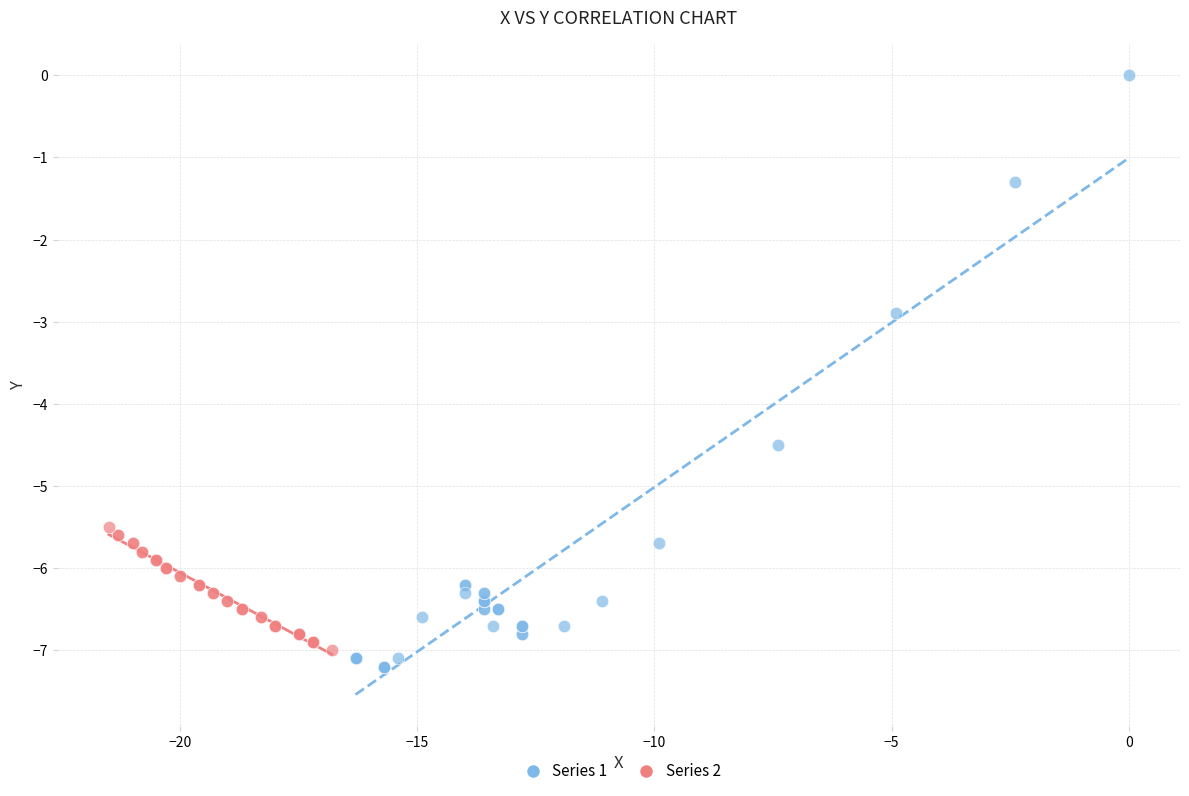

Which series contains the lowest Y value?

Series 1